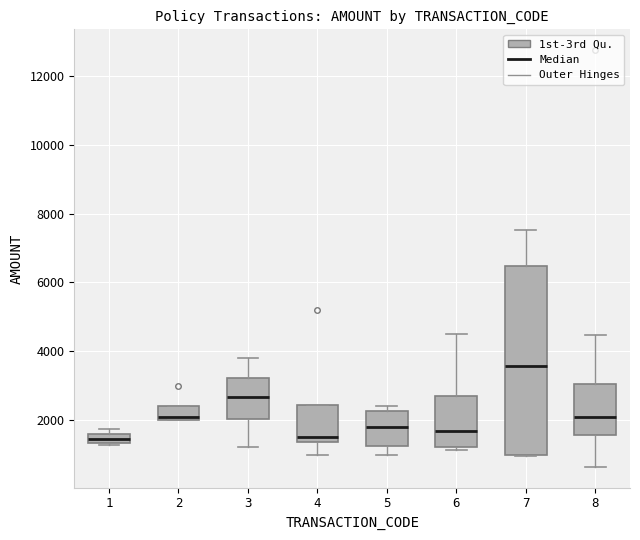

Where is the upper edge of the box at x = 6 on the y-axis? The values are not printed on the chart, so give them approximately, as read against the axis.

2800